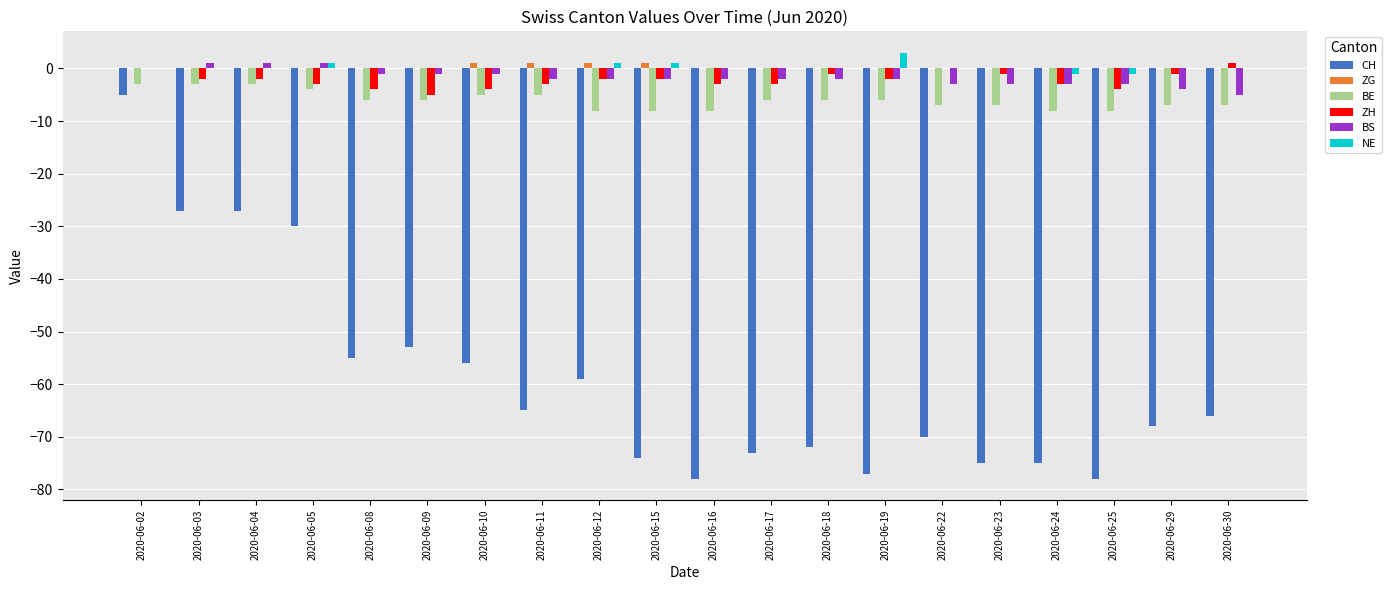

Reading left to right, what are all the values shown in this chart?

CH: 2020-06-02=-5	2020-06-03=-27	2020-06-04=-27	2020-06-05=-30	2020-06-08=-55	2020-06-09=-53	2020-06-10=-56	2020-06-11=-65	2020-06-12=-59	2020-06-15=-74	2020-06-16=-78	2020-06-17=-73	2020-06-18=-72	2020-06-19=-77	2020-06-22=-70	2020-06-23=-75	2020-06-24=-75	2020-06-25=-78	2020-06-29=-68	2020-06-30=-66
ZG: 2020-06-02=0	2020-06-03=0	2020-06-04=0	2020-06-05=0	2020-06-08=0	2020-06-09=0	2020-06-10=1	2020-06-11=1	2020-06-12=1	2020-06-15=1	2020-06-16=0	2020-06-17=0	2020-06-18=0	2020-06-19=0	2020-06-22=0	2020-06-23=0	2020-06-24=0	2020-06-25=0	2020-06-29=0	2020-06-30=0
BE: 2020-06-02=-3	2020-06-03=-3	2020-06-04=-3	2020-06-05=-4	2020-06-08=-6	2020-06-09=-6	2020-06-10=-5	2020-06-11=-5	2020-06-12=-8	2020-06-15=-8	2020-06-16=-8	2020-06-17=-6	2020-06-18=-6	2020-06-19=-6	2020-06-22=-7	2020-06-23=-7	2020-06-24=-8	2020-06-25=-8	2020-06-29=-7	2020-06-30=-7
ZH: 2020-06-02=0	2020-06-03=-2	2020-06-04=-2	2020-06-05=-3	2020-06-08=-4	2020-06-09=-5	2020-06-10=-4	2020-06-11=-3	2020-06-12=-2	2020-06-15=-2	2020-06-16=-3	2020-06-17=-3	2020-06-18=-1	2020-06-19=-2	2020-06-22=0	2020-06-23=-1	2020-06-24=-3	2020-06-25=-4	2020-06-29=-1	2020-06-30=1
BS: 2020-06-02=0	2020-06-03=1	2020-06-04=1	2020-06-05=1	2020-06-08=-1	2020-06-09=-1	2020-06-10=-1	2020-06-11=-2	2020-06-12=-2	2020-06-15=-2	2020-06-16=-2	2020-06-17=-2	2020-06-18=-2	2020-06-19=-2	2020-06-22=-3	2020-06-23=-3	2020-06-24=-3	2020-06-25=-3	2020-06-29=-4	2020-06-30=-5
NE: 2020-06-02=0	2020-06-03=0	2020-06-04=0	2020-06-05=1	2020-06-08=0	2020-06-09=0	2020-06-10=0	2020-06-11=0	2020-06-12=1	2020-06-15=1	2020-06-16=0	2020-06-17=0	2020-06-18=0	2020-06-19=3	2020-06-22=0	2020-06-23=0	2020-06-24=-1	2020-06-25=-1	2020-06-29=0	2020-06-30=0